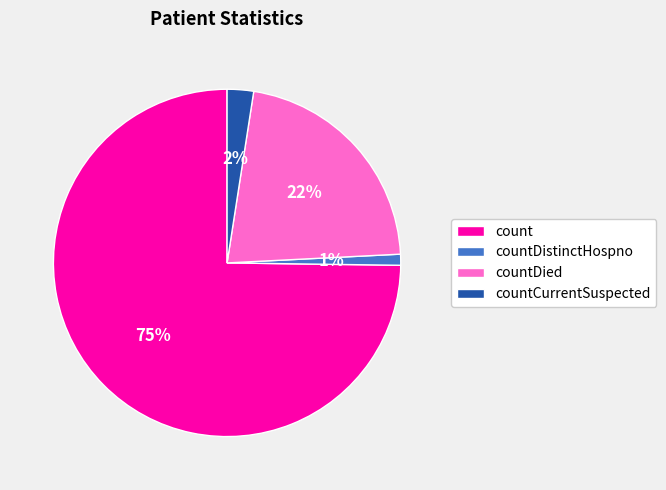

What is the smallest slice in the pie chart?

countDistinctHospno